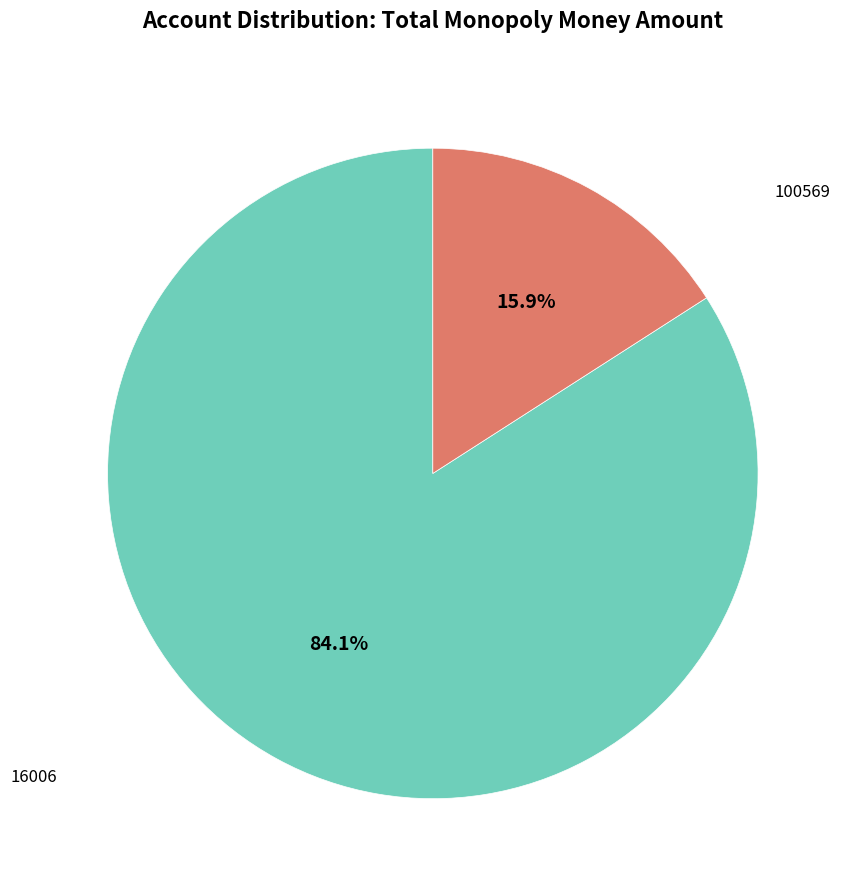

Is there any slice that represents more than half of the pie?

Yes